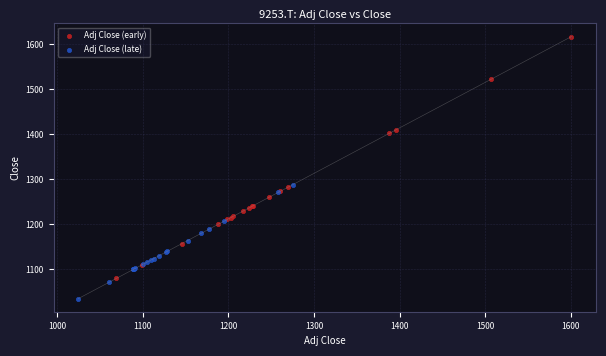

Which series contains the highest Y value?

Adj Close (early)